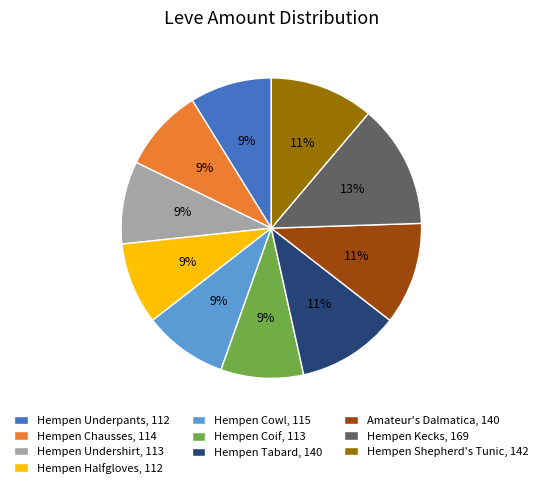

Approximately how many times larger is the value at Amateur's Dalmatica compared to Hempen Undershirt?

1.2